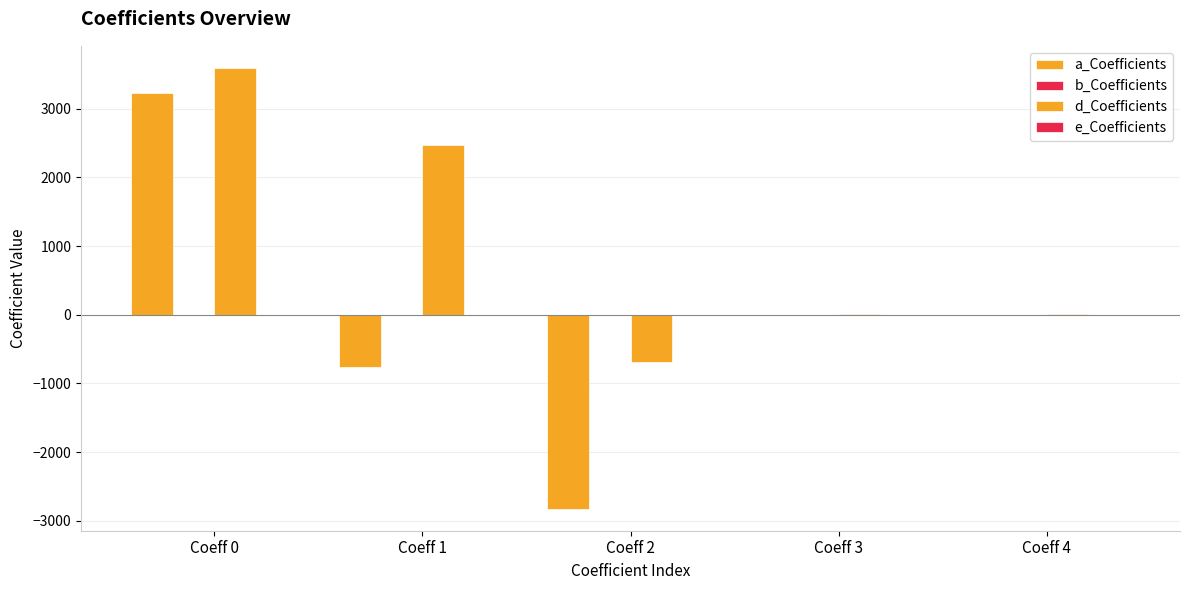

What is the difference between the maximum and second lowest values in the a_Coefficients series?

3992.7